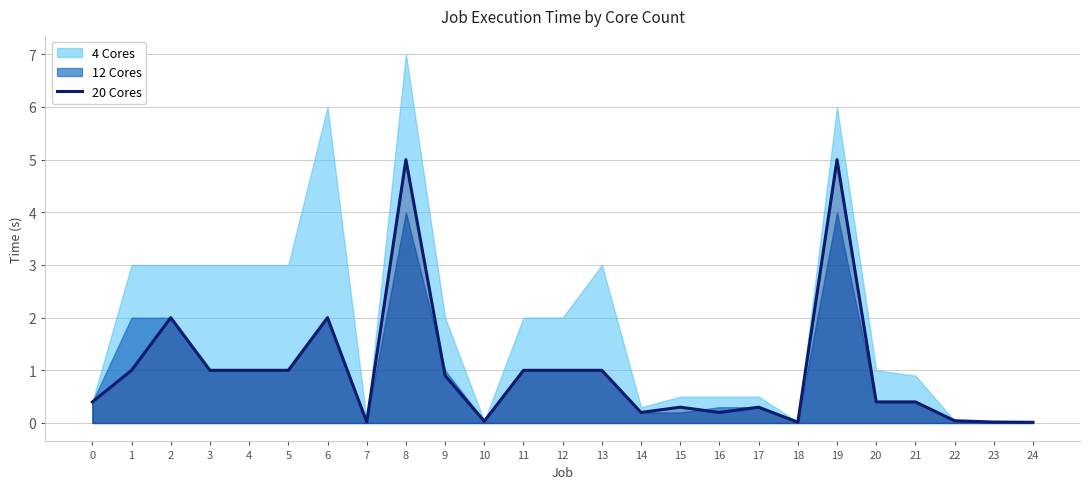

What is the average value?

1.0